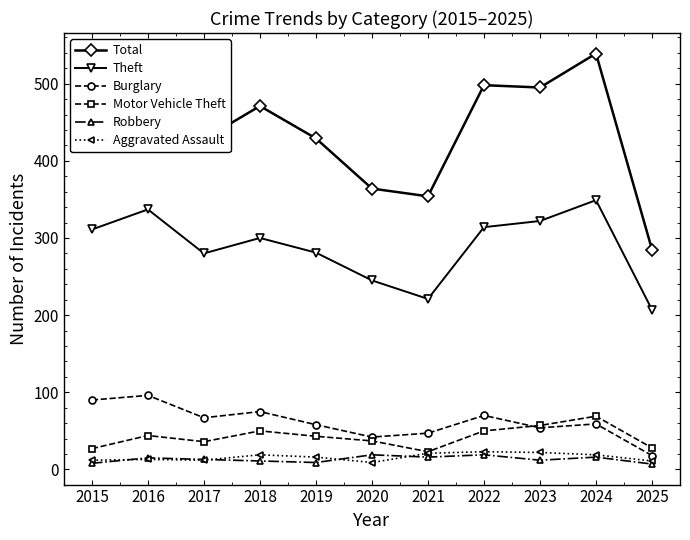

True or false: Theft has a value of 131 at 2024.

False